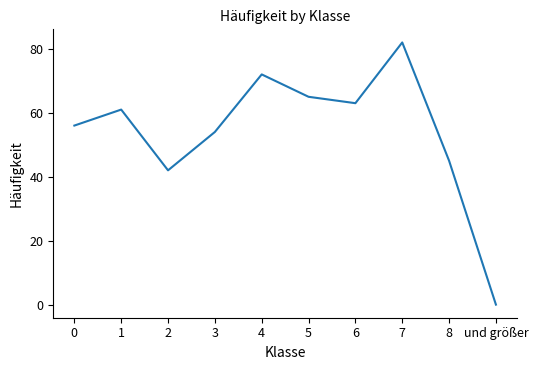

What position from the right is 8?

2